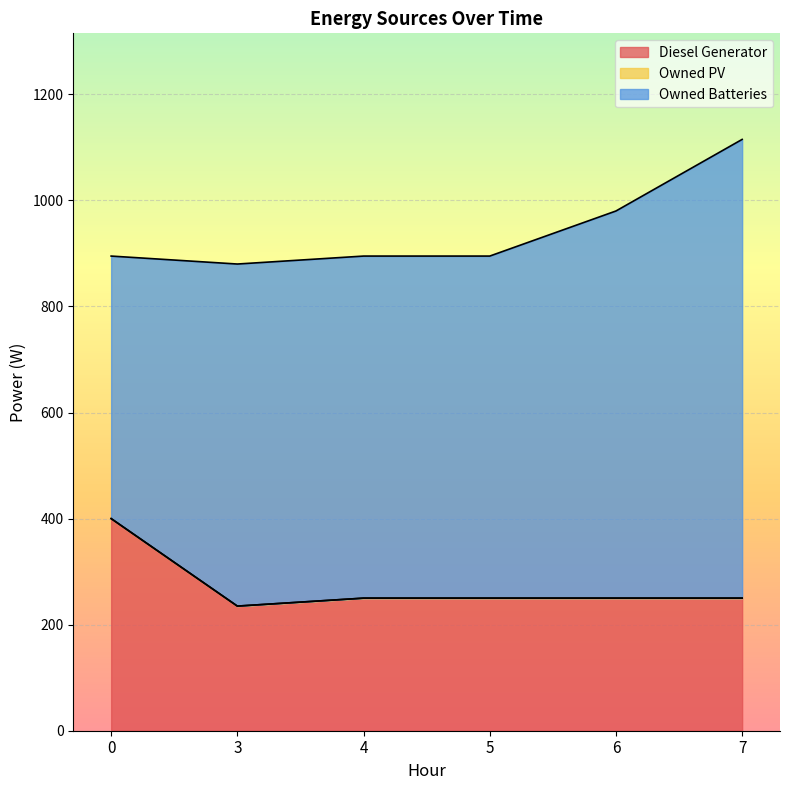

Rank the series by their average value, from lowest to highest.

Owned PV, Diesel Generator, Owned Batteries